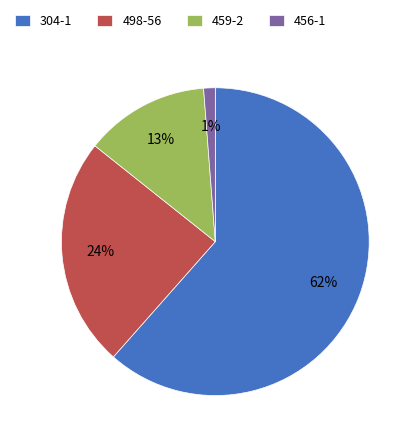

Between 304-1 and 498-56, which is larger?

304-1